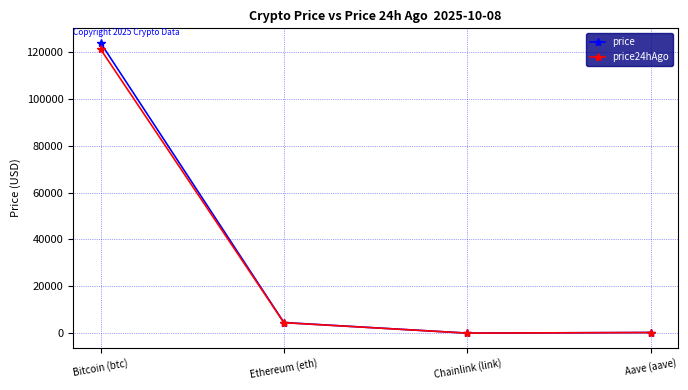

At which category is the sum across all series the highest?

Bitcoin (btc)